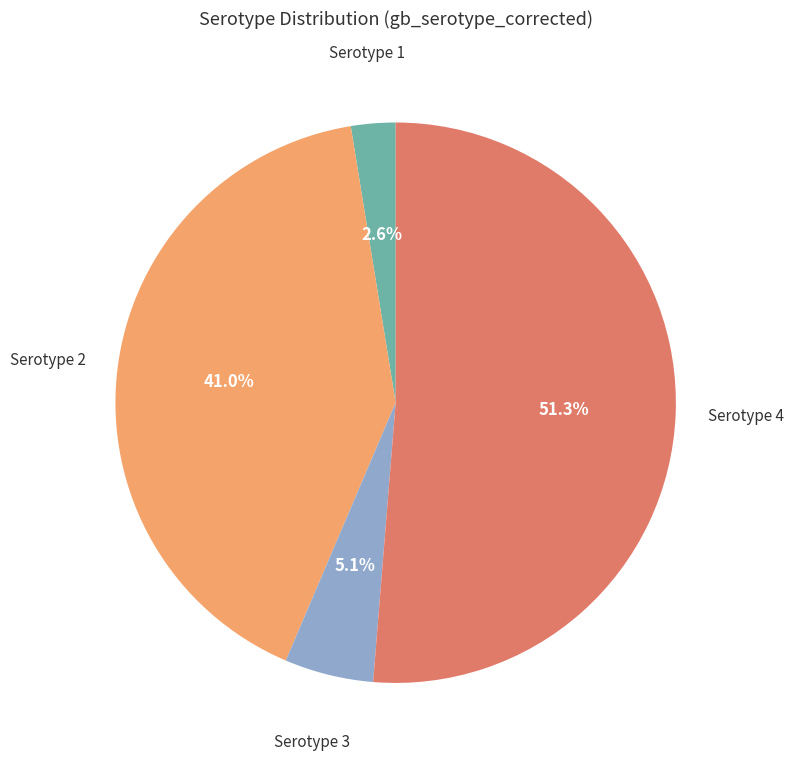

Is there any slice that represents more than half of the pie?

Yes